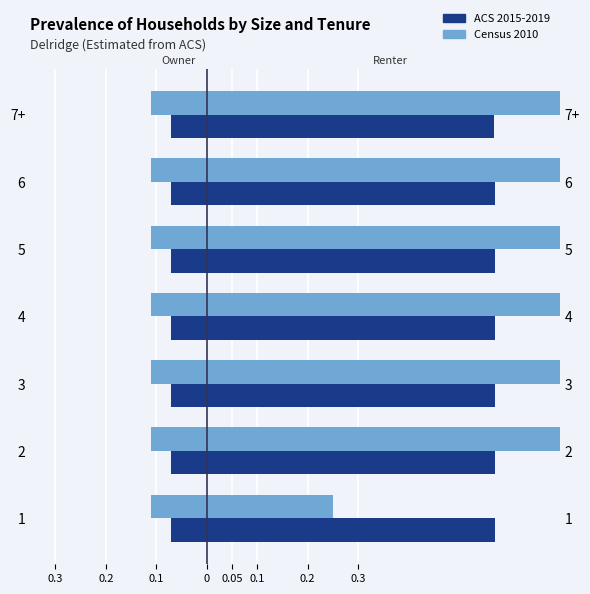

Between 1 and 7+, which series saw the biggest shift?

Census 2010